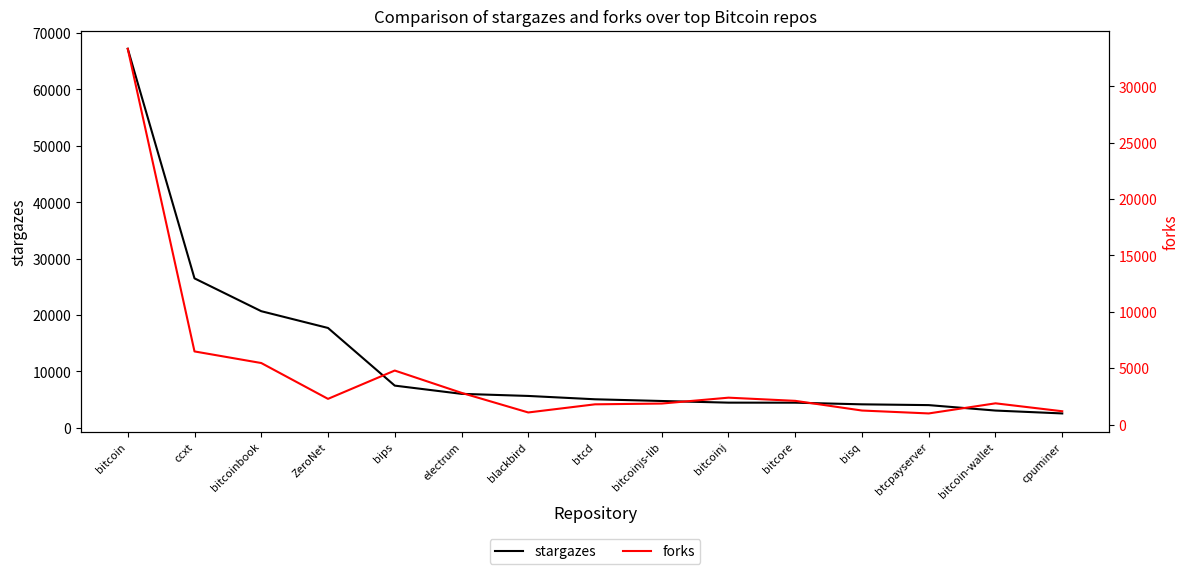

At how many categories does at least one series exceed 40755?

1